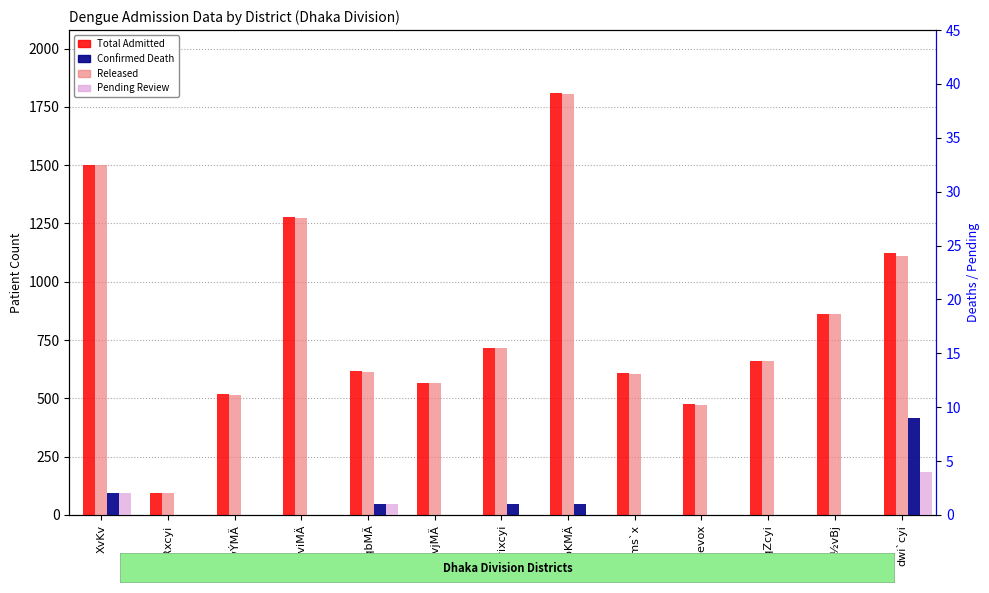

What is the maximum value for Confirmed Death?

9